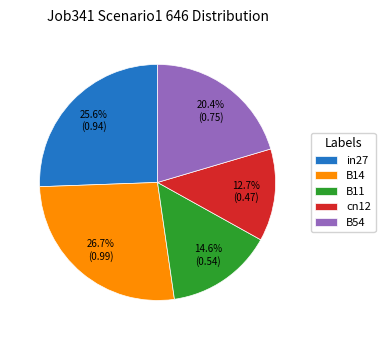

How many slices are in this pie chart?

5